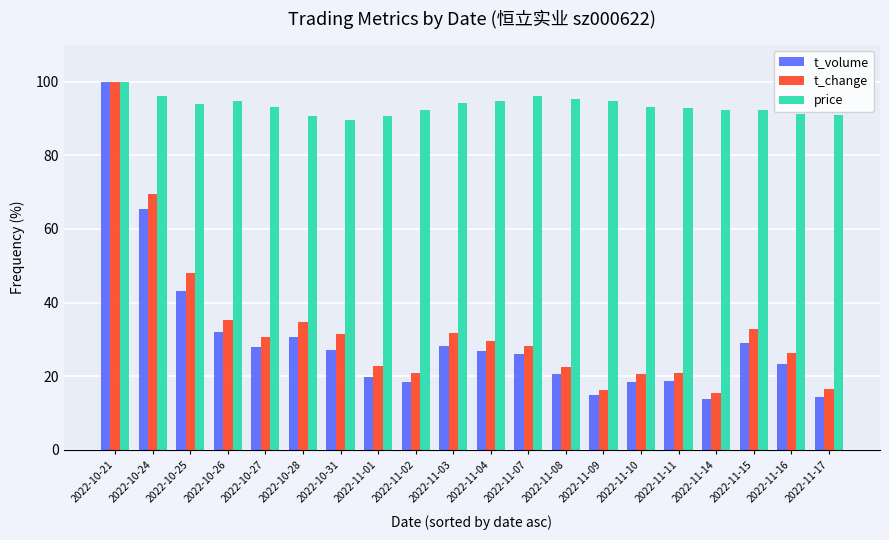

Which category has the highest value in the t_volume series?

2022-10-21